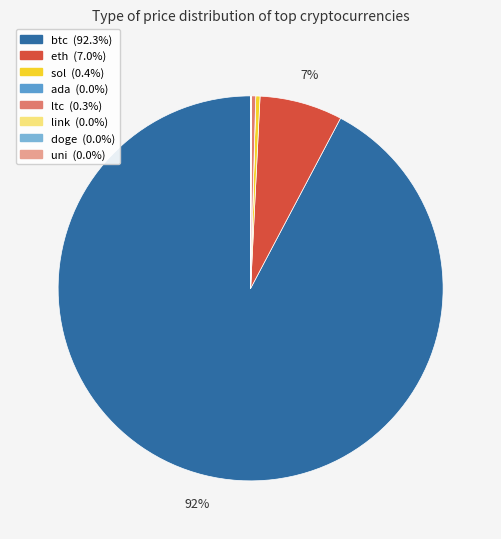

To the nearest percent, what is the average slice percentage?

12%